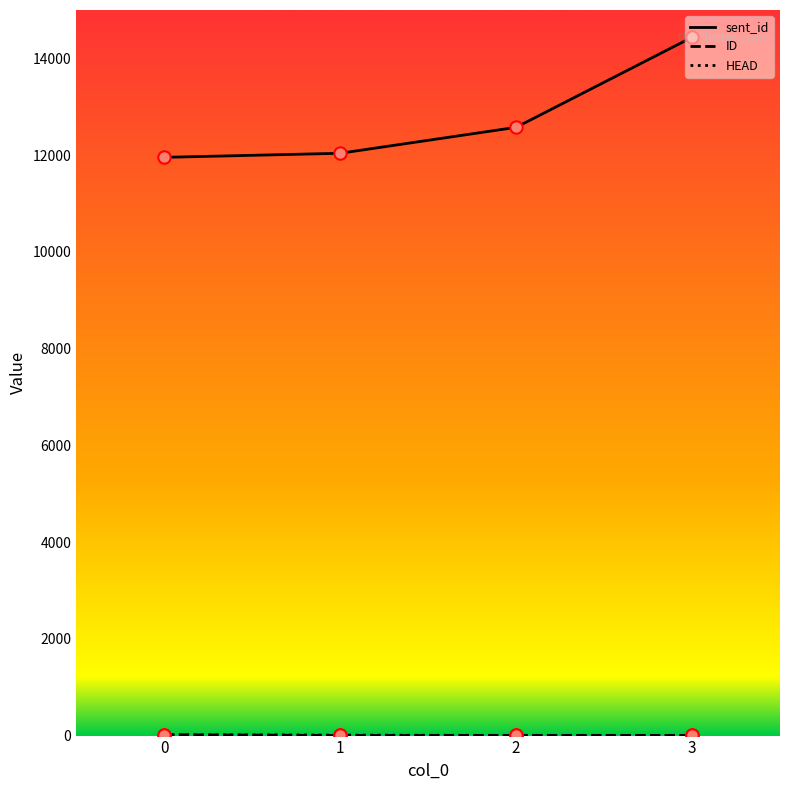

Which series has the largest total across all categories?

sent_id